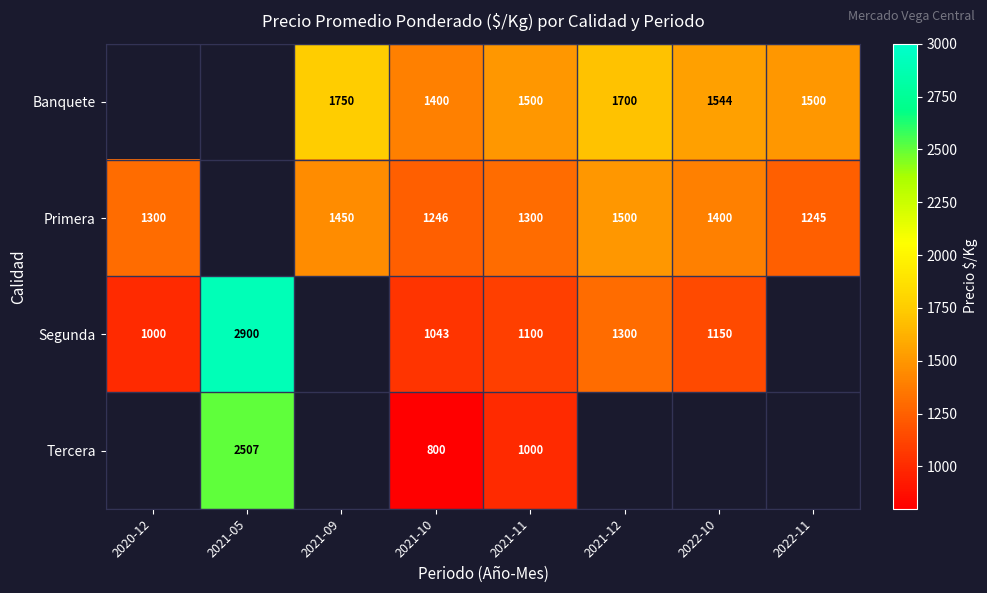

Which label corresponds to the largest value in the chart?

2021-05